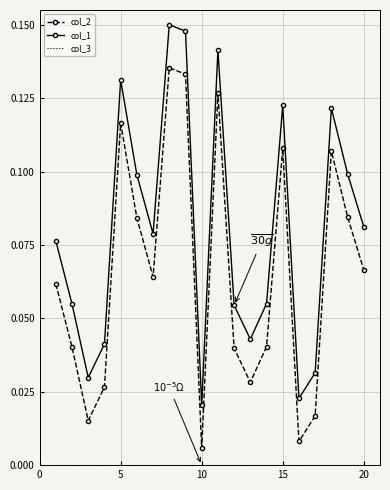

True or false: col_2 and col_1 cross at least once.

False